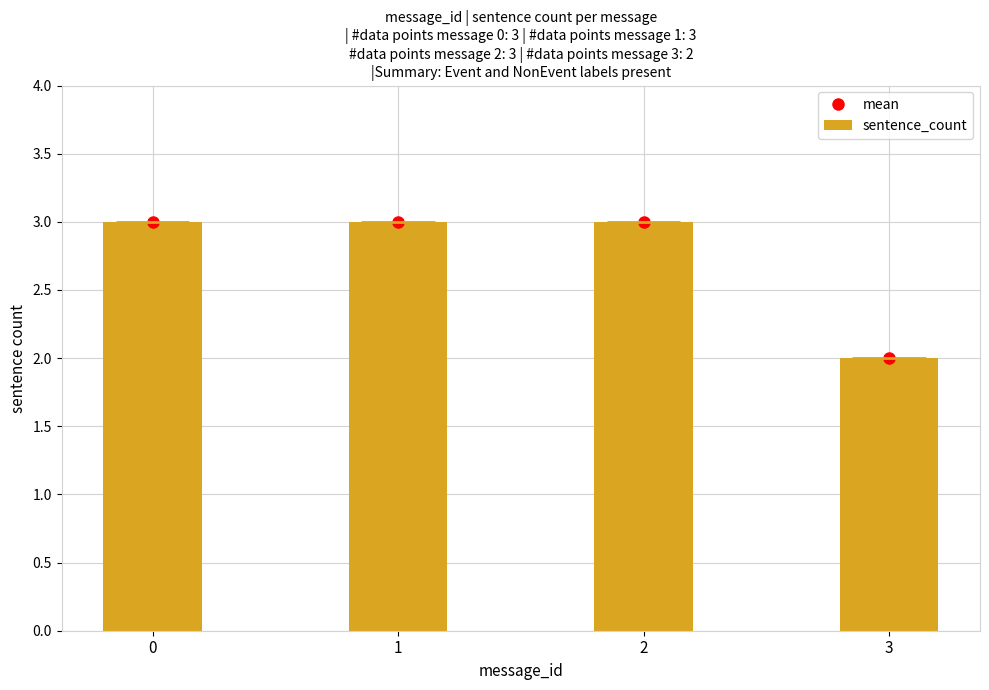

What is the change in value from 1 to 3?

-1